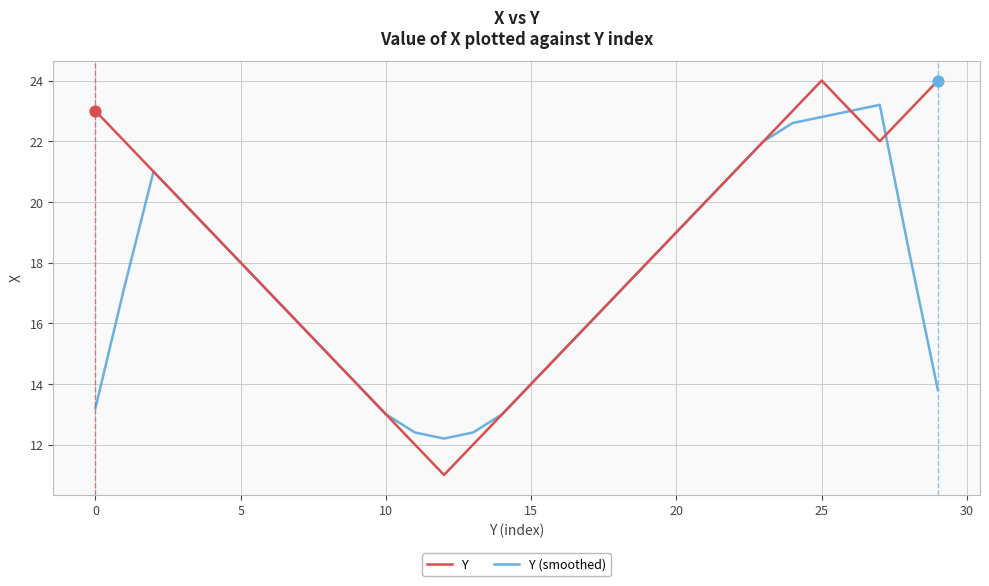

What is the maximum value shown in the chart?

24.0